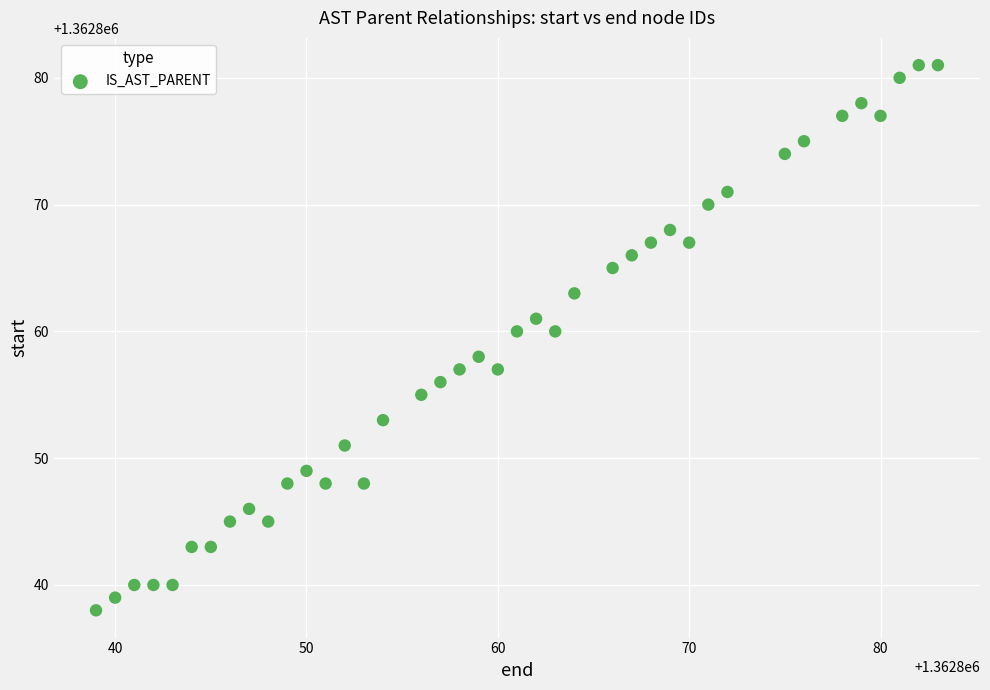

What is the range of Y values (max minus min)?

43